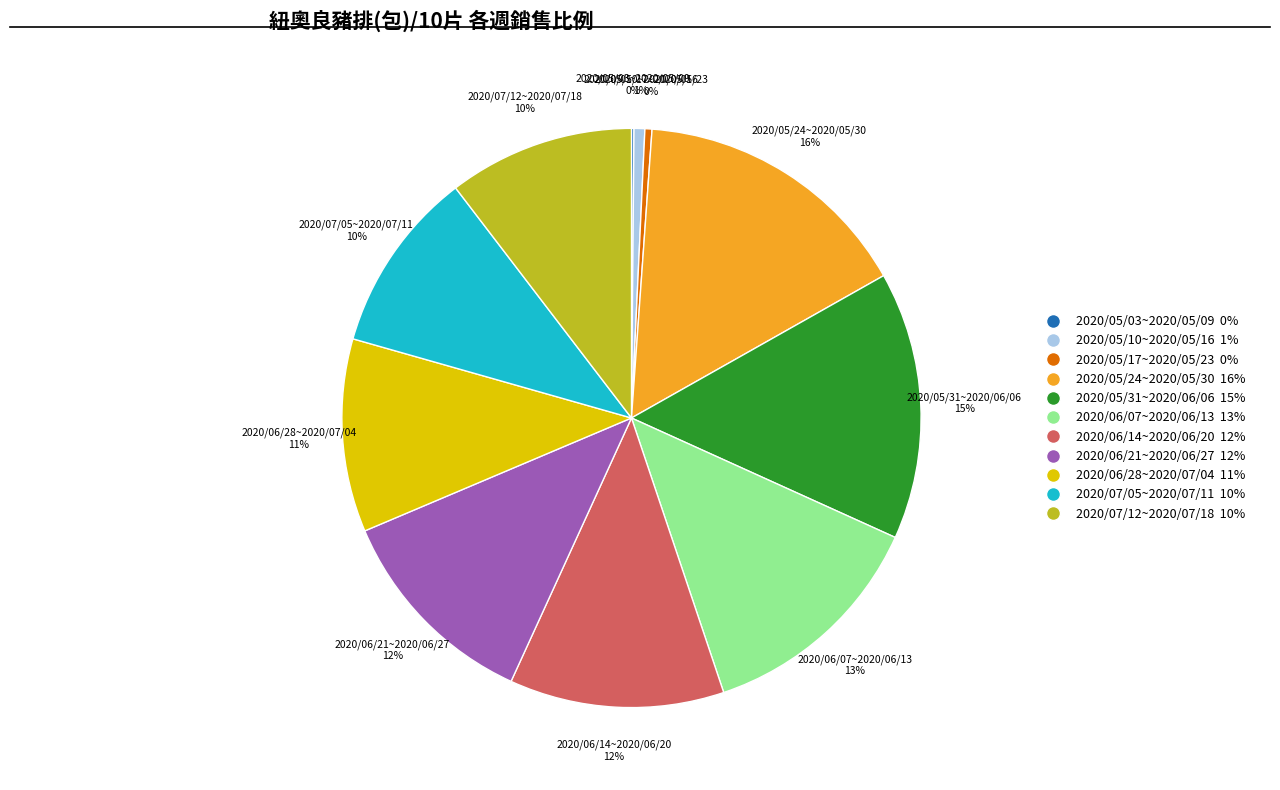

To the nearest percent, what percentage of the pie is 2020/06/21~2020/06/27?

12%